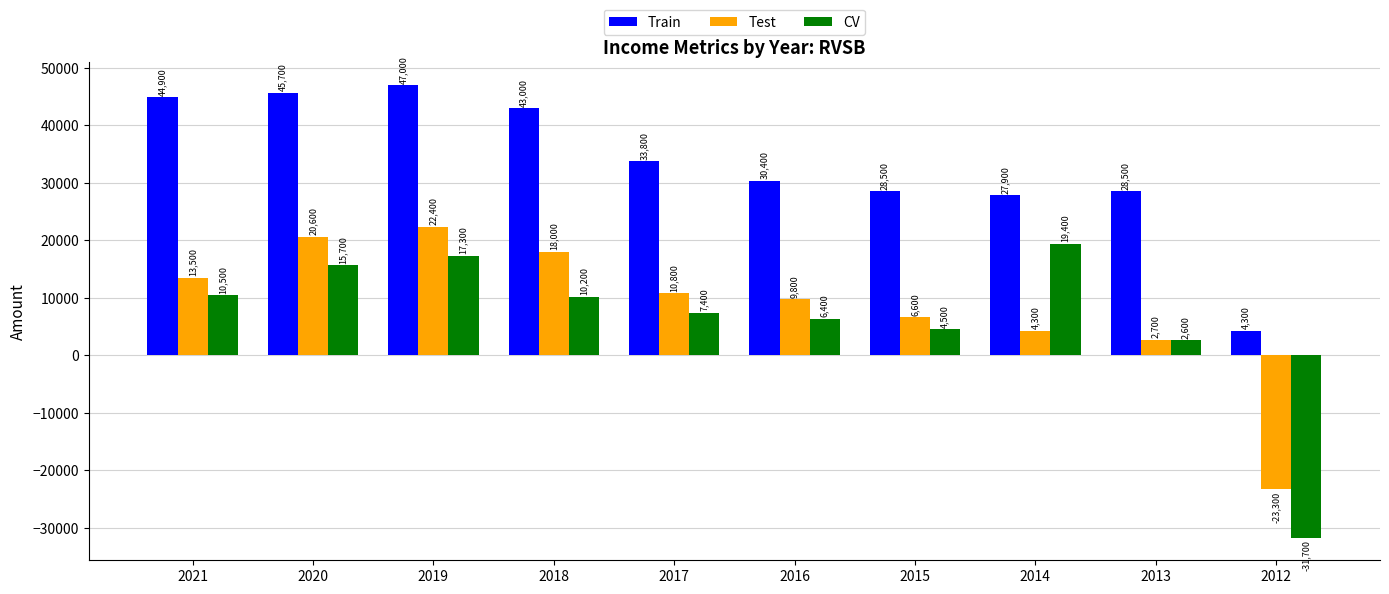

Is it true that Train equals 43000 at 2018?

True